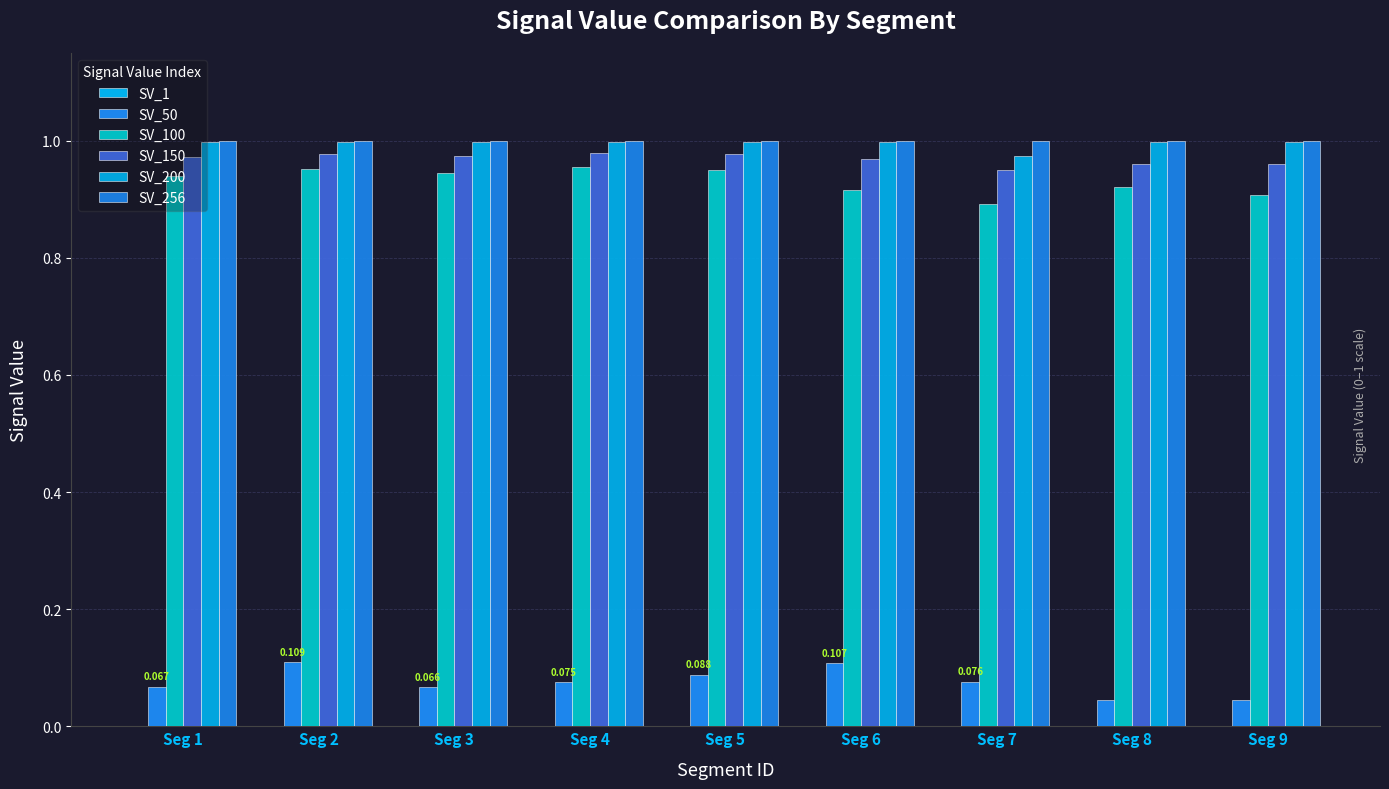

Reading right to left, transcribe all the data shown in this chart.

SV_1: Seg 9=0.0	Seg 8=0.0	Seg 7=0.0	Seg 6=0.0	Seg 5=0.0	Seg 4=0.0	Seg 3=0.0	Seg 2=0.0	Seg 1=0.0
SV_50: Seg 9=0.0	Seg 8=0.0	Seg 7=0.1	Seg 6=0.1	Seg 5=0.1	Seg 4=0.1	Seg 3=0.1	Seg 2=0.1	Seg 1=0.1
SV_100: Seg 9=0.9	Seg 8=0.9	Seg 7=0.9	Seg 6=0.9	Seg 5=1.0	Seg 4=1.0	Seg 3=0.9	Seg 2=1.0	Seg 1=0.9
SV_150: Seg 9=1.0	Seg 8=1.0	Seg 7=0.9	Seg 6=1.0	Seg 5=1.0	Seg 4=1.0	Seg 3=1.0	Seg 2=1.0	Seg 1=1.0
SV_200: Seg 9=1.0	Seg 8=1.0	Seg 7=1.0	Seg 6=1.0	Seg 5=1.0	Seg 4=1.0	Seg 3=1.0	Seg 2=1.0	Seg 1=1.0
SV_256: Seg 9=1.0	Seg 8=1.0	Seg 7=1.0	Seg 6=1.0	Seg 5=1.0	Seg 4=1.0	Seg 3=1.0	Seg 2=1.0	Seg 1=1.0